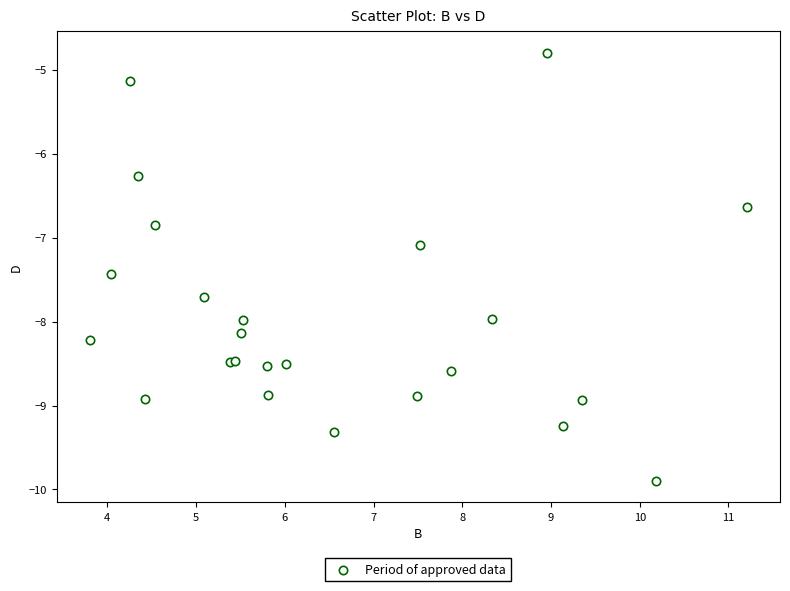

What Y value in the scatter plot is closest to -7?

-7.1